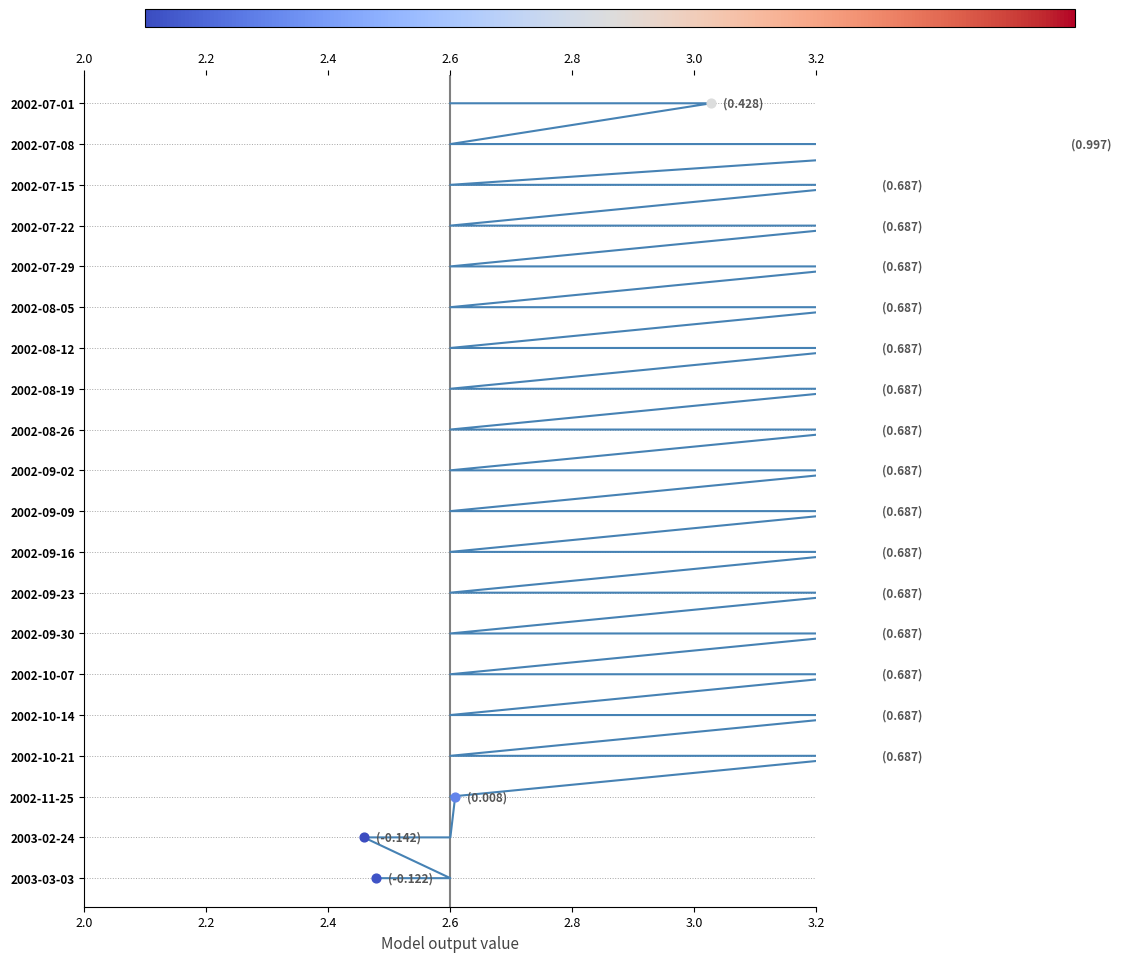

Which has a higher value, 2.6 or 2.6?

2.6